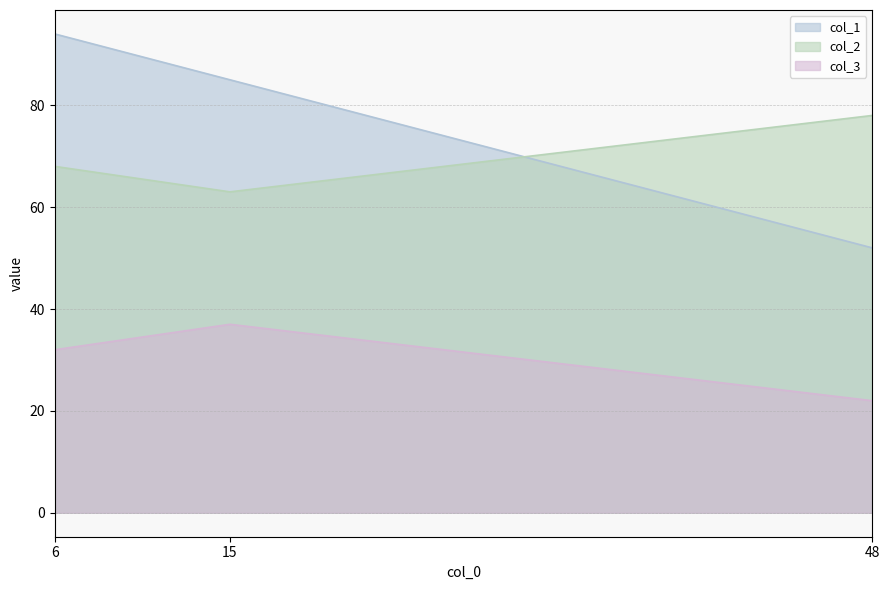

How many distinct data groups are displayed?

3